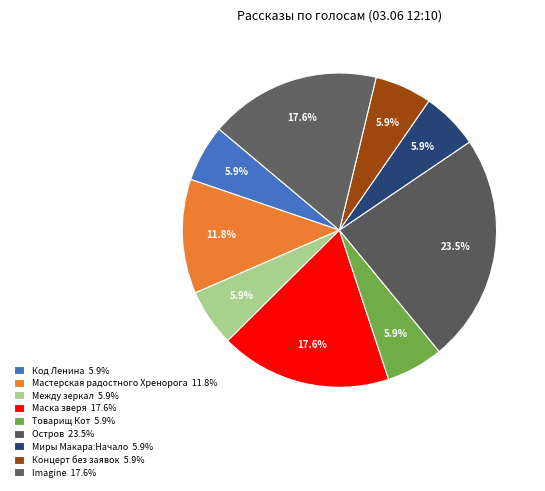

Count the number of slices in the pie.

9